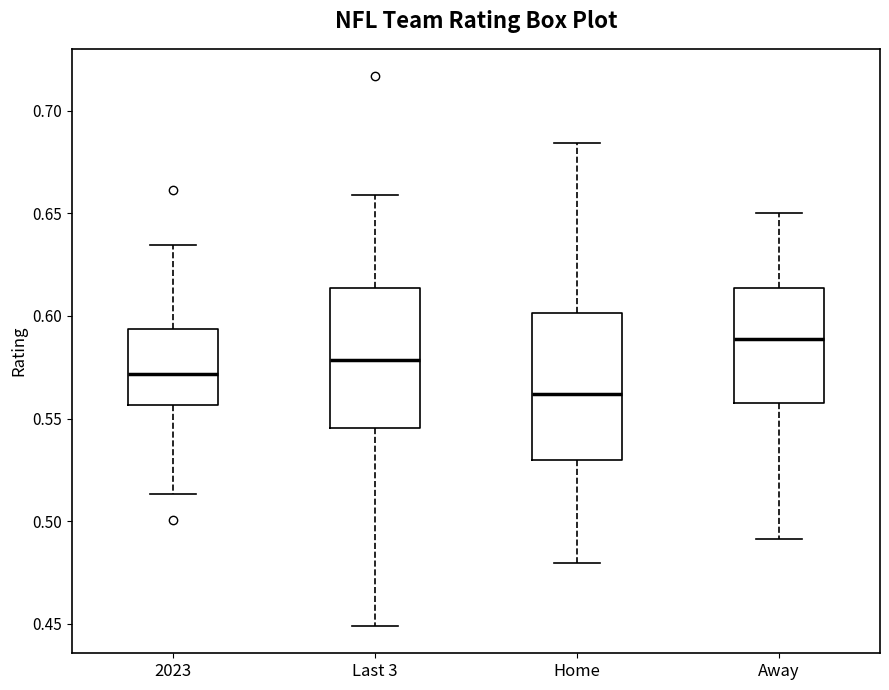

Which box has the lowest median line?

Home